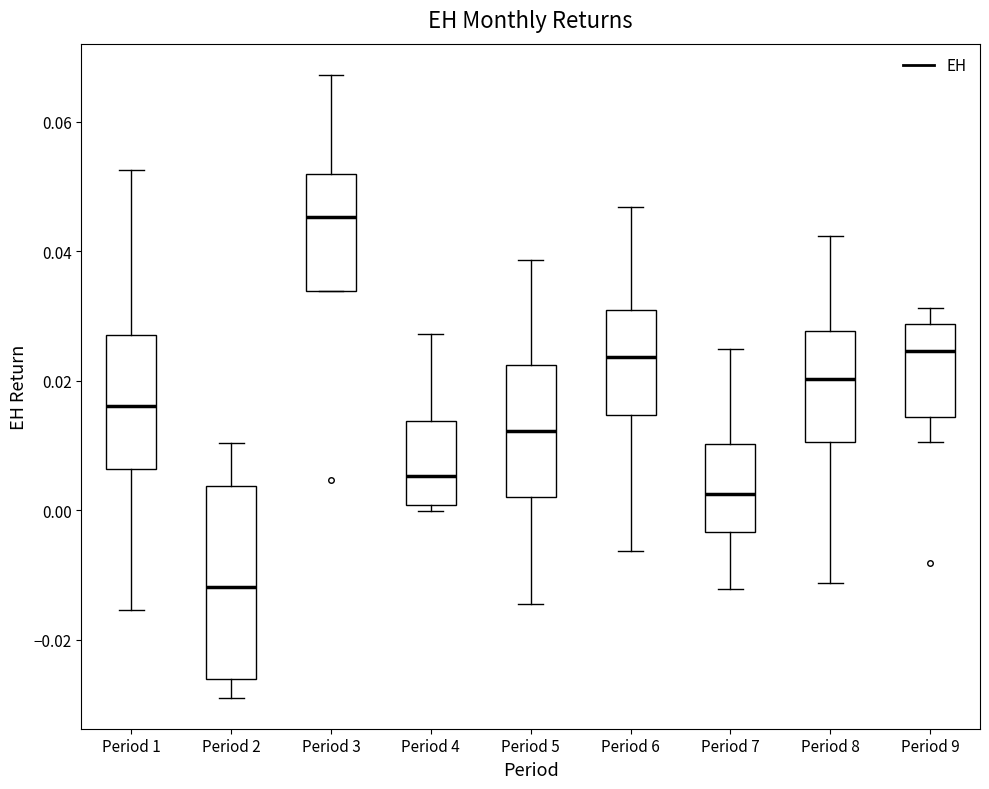

Comparing the boxes themselves (not the whiskers), which one is the tallest?

Period 2